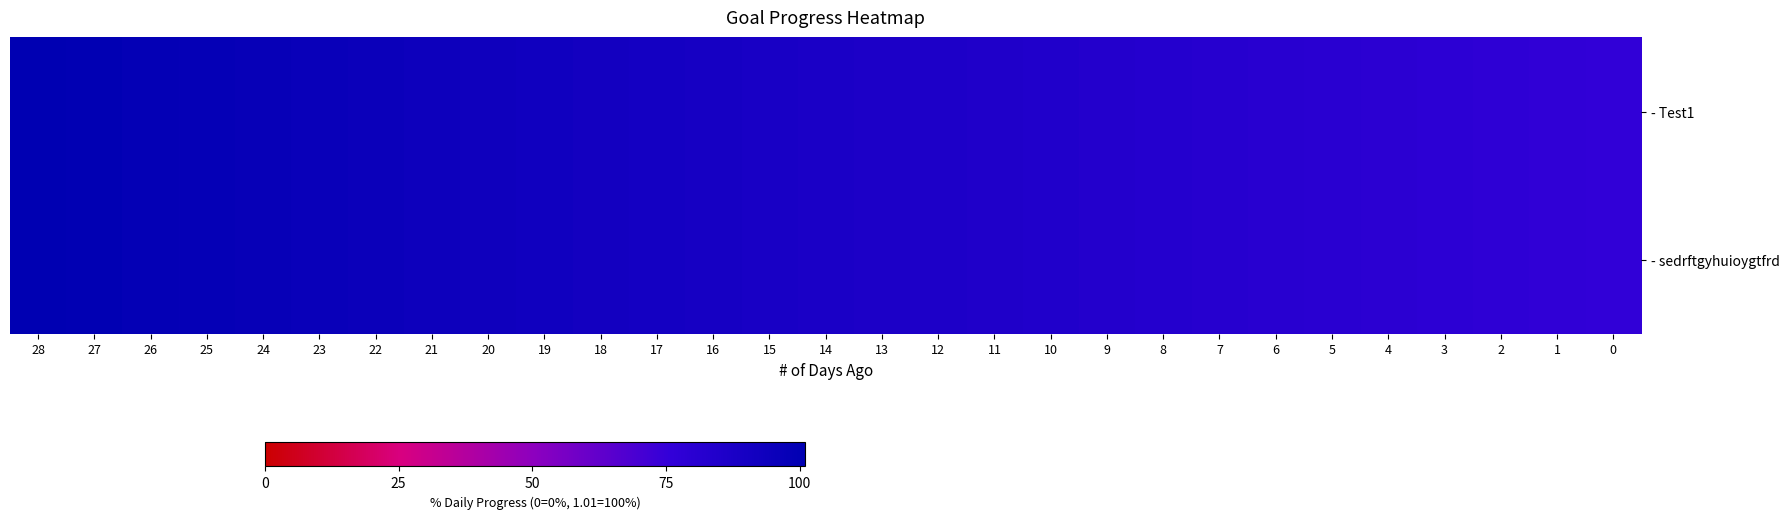

What is the minimum value shown in the chart?

0.8